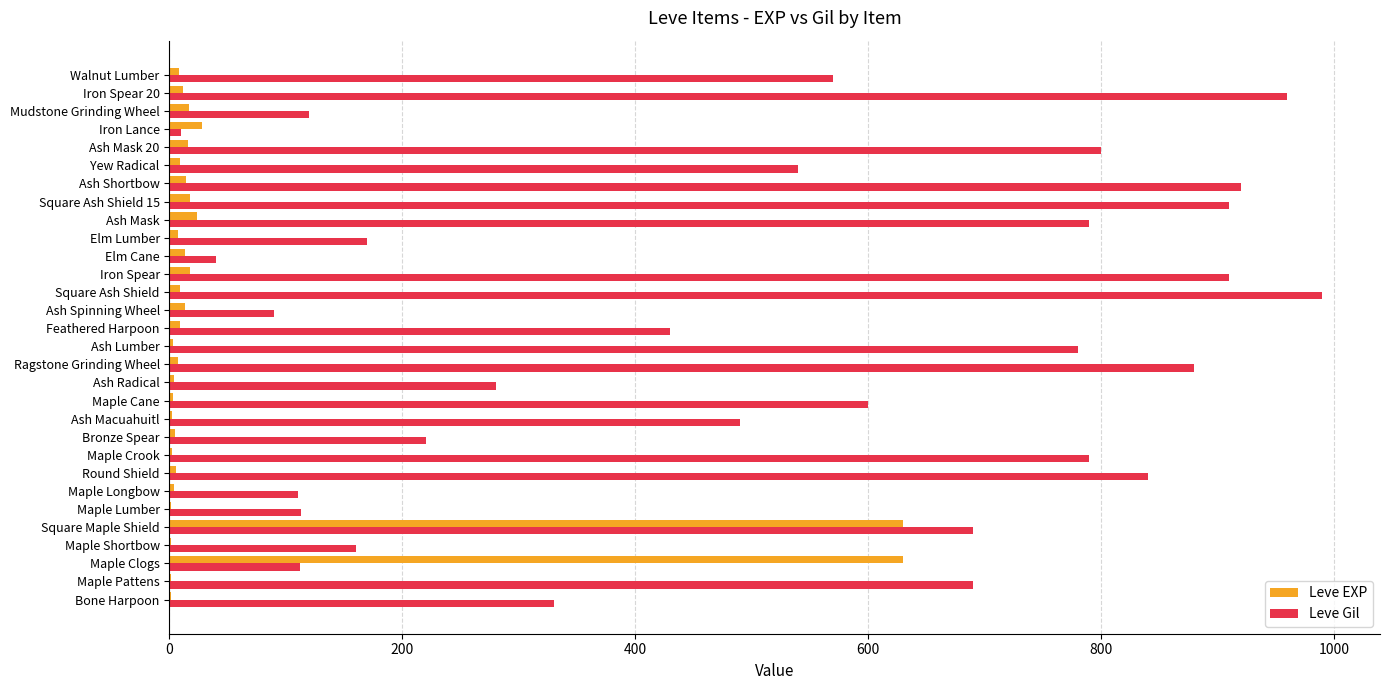

True or false: Leve Gil has a value of 1205 at Maple Pattens.

False